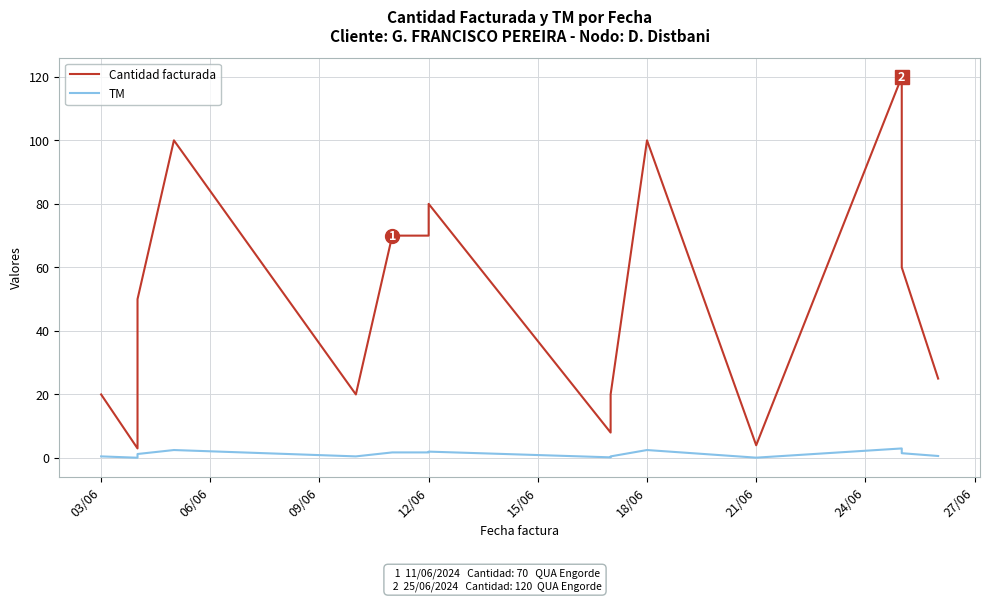

What is the value of the TM point at the 4th from the left?

2.5